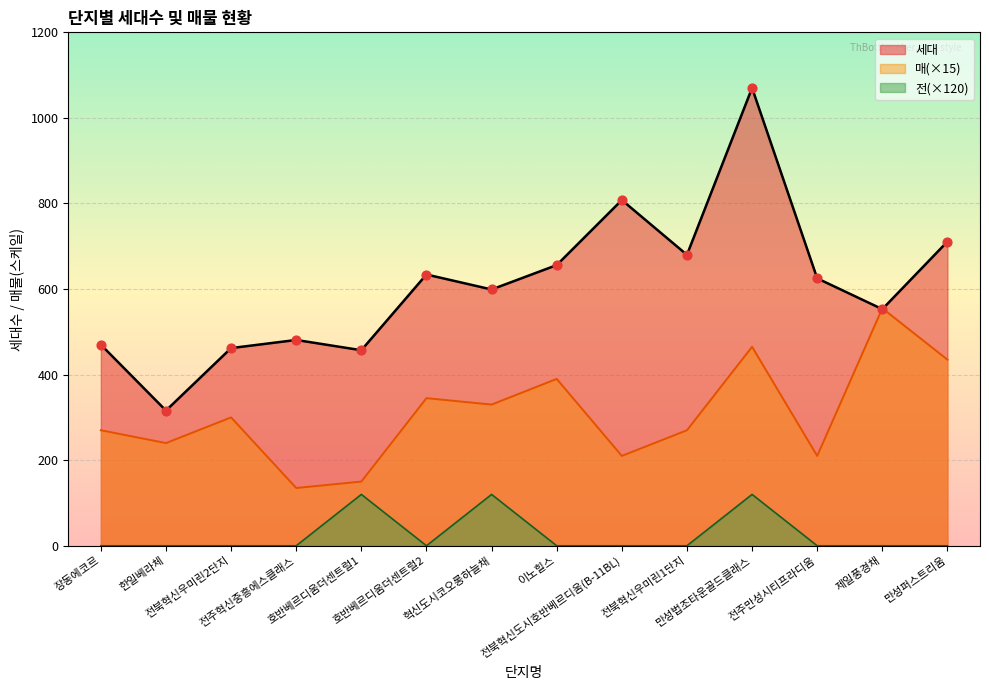

What is the total value across all series at 장동에코르?

740